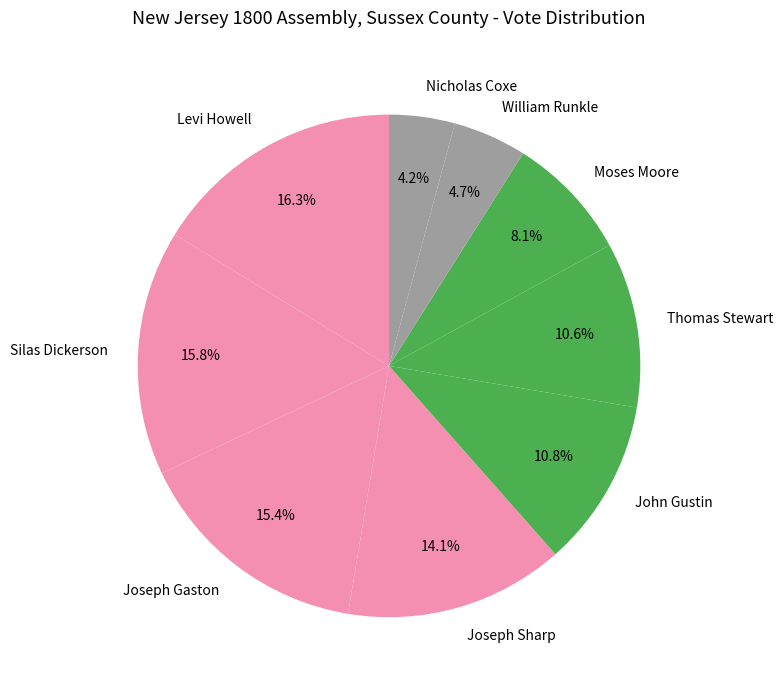

How much of the chart is everything except Nicholas Coxe?

95.8%